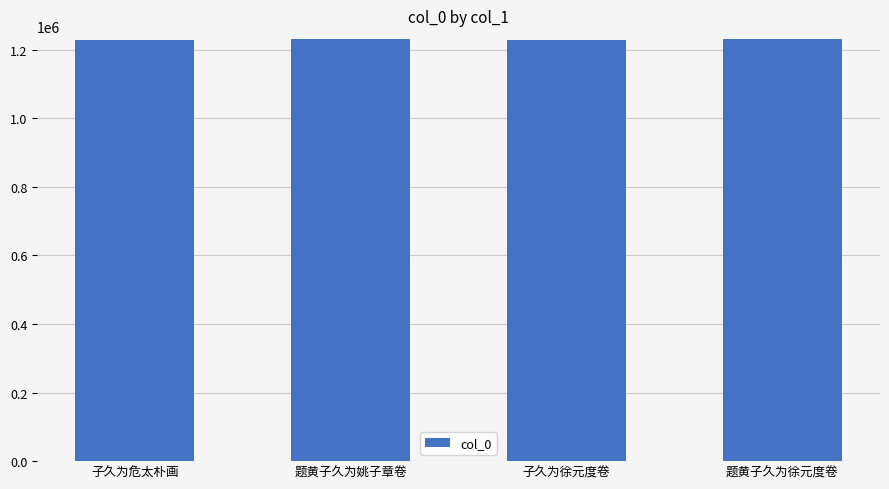

Does the chart contain any negative values?

No